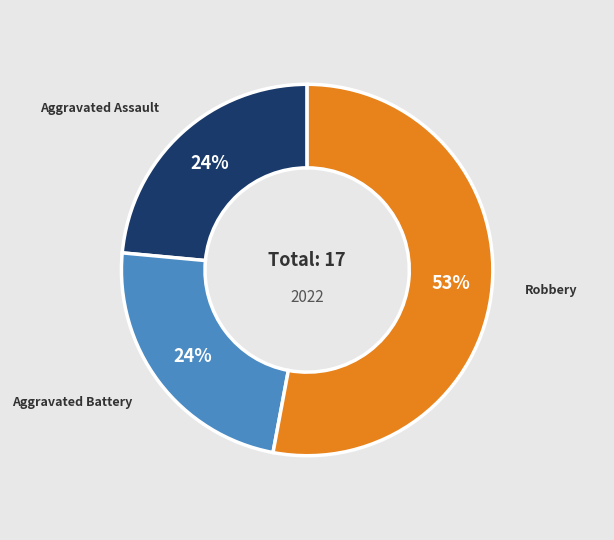

Is the sum of Aggravated Assault and Aggravated Battery greater than half?

No